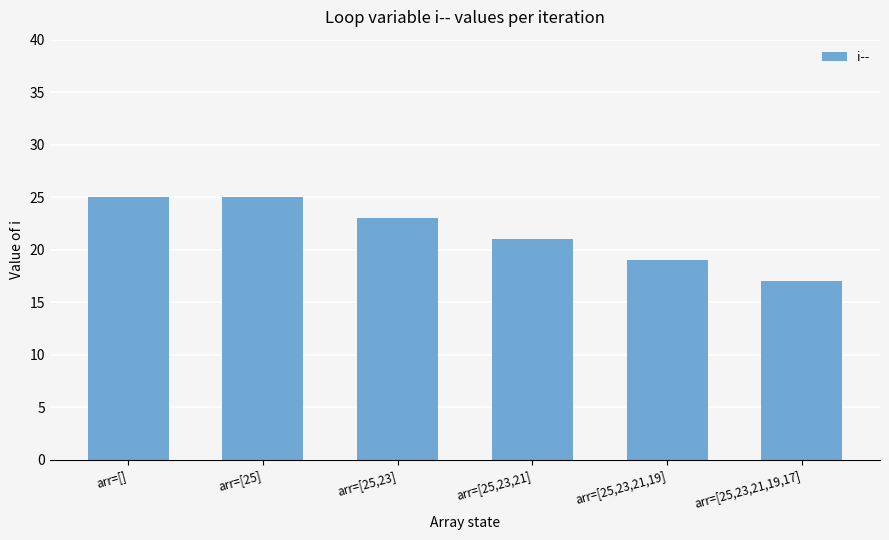

True or false: the data shows 19 at arr=[25,23,21,19].

True